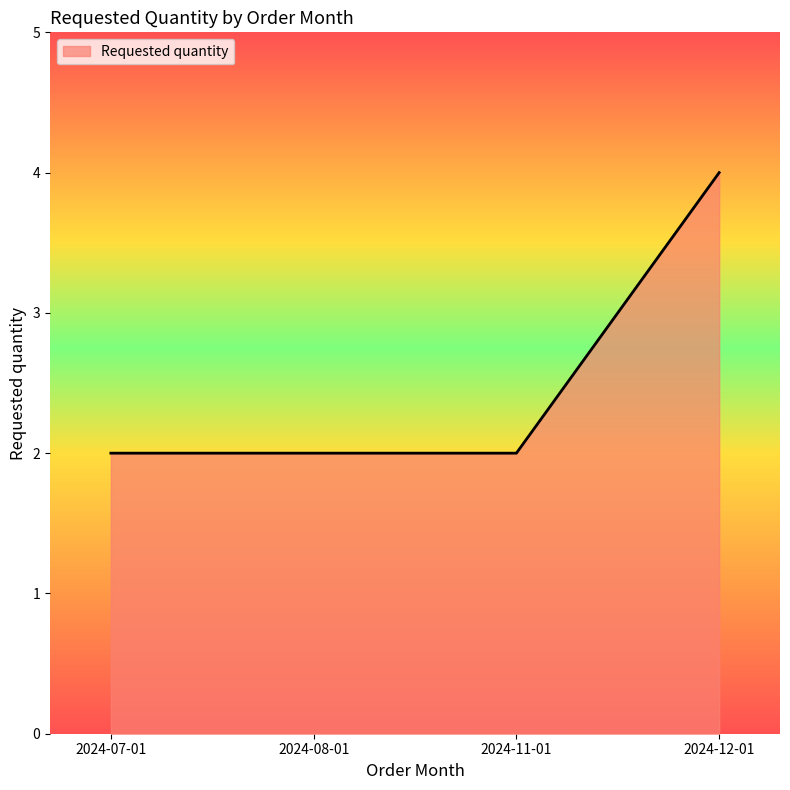

What is the smallest value displayed?

2